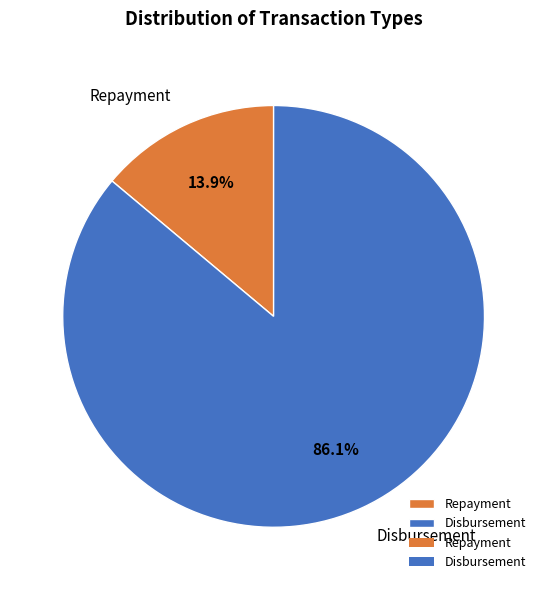

Is there any slice that represents more than half of the pie?

Yes